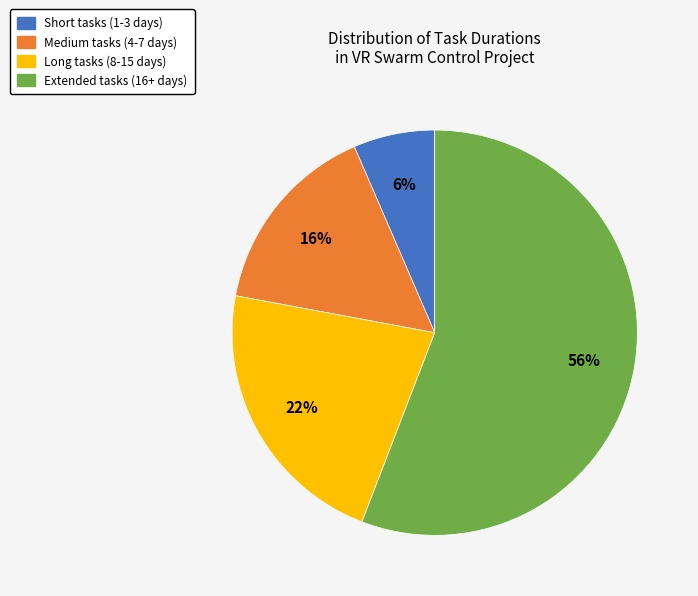

Is there a majority slice in this chart?

Yes